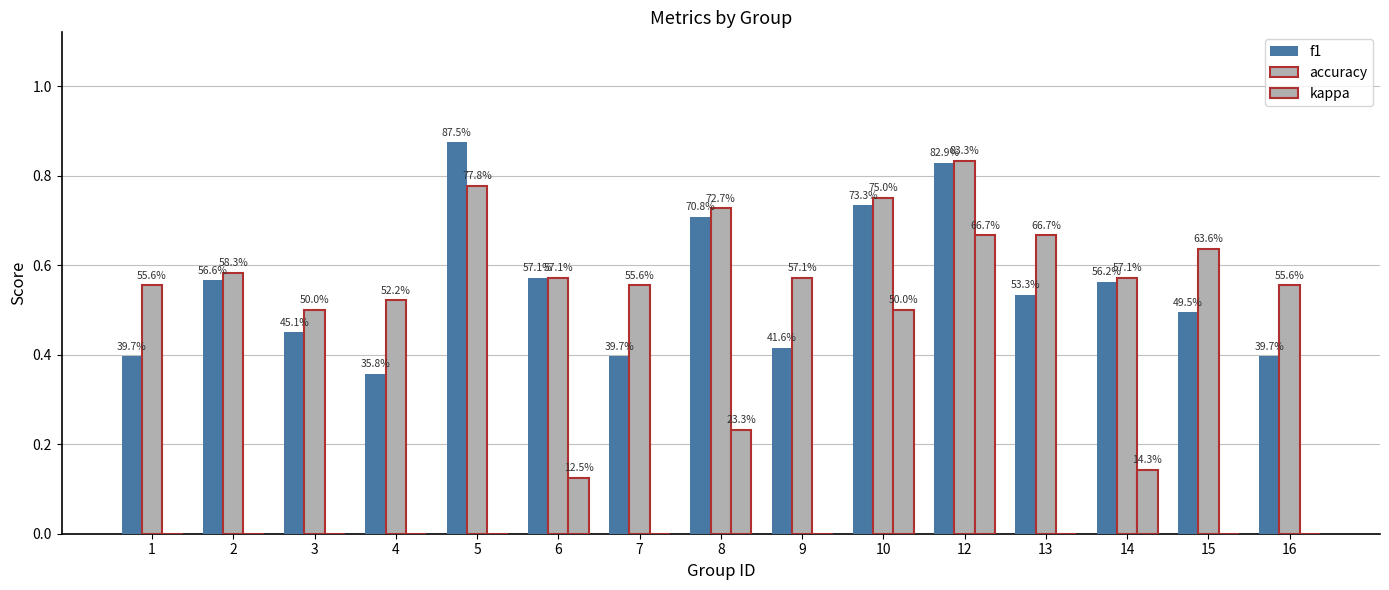

Which category has the highest value in the accuracy series?

12